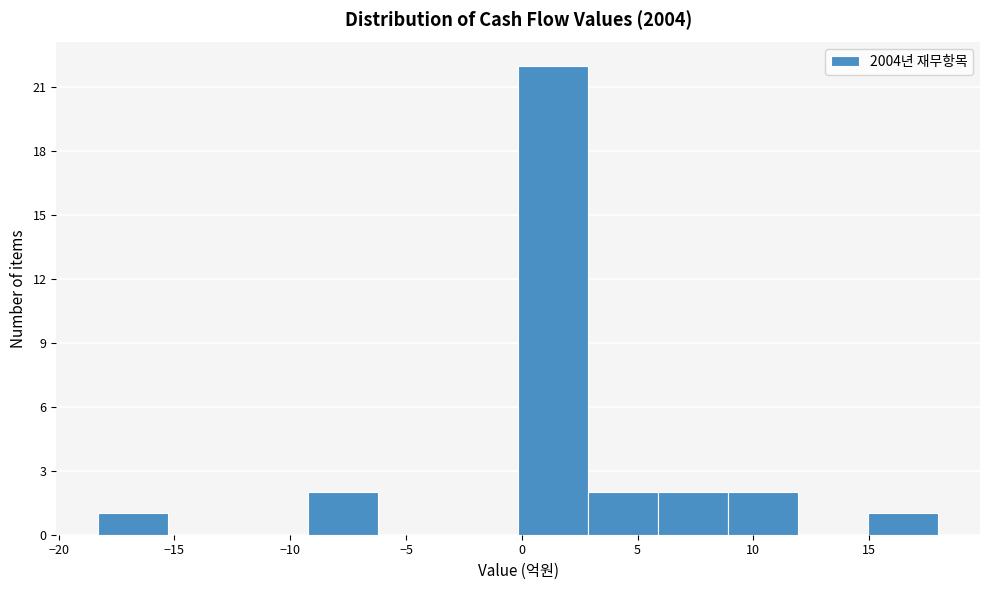

Which range on the x-axis has the tallest bar?

0.0 to 3.0